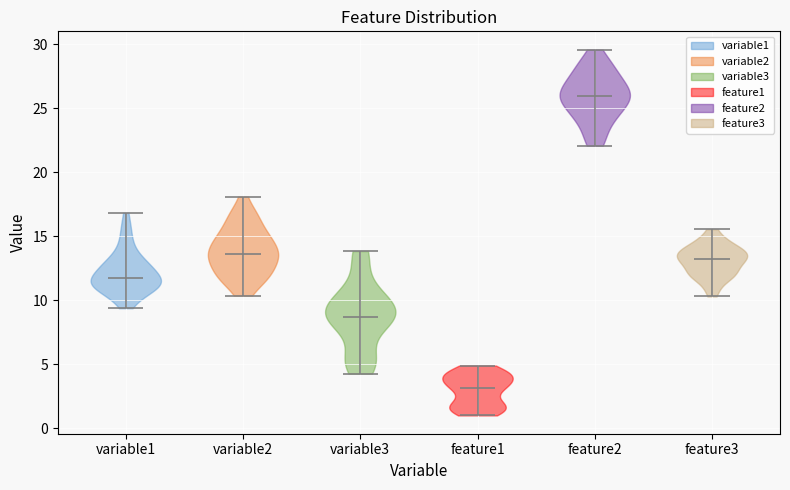

Which violin has the highest median line?

feature2